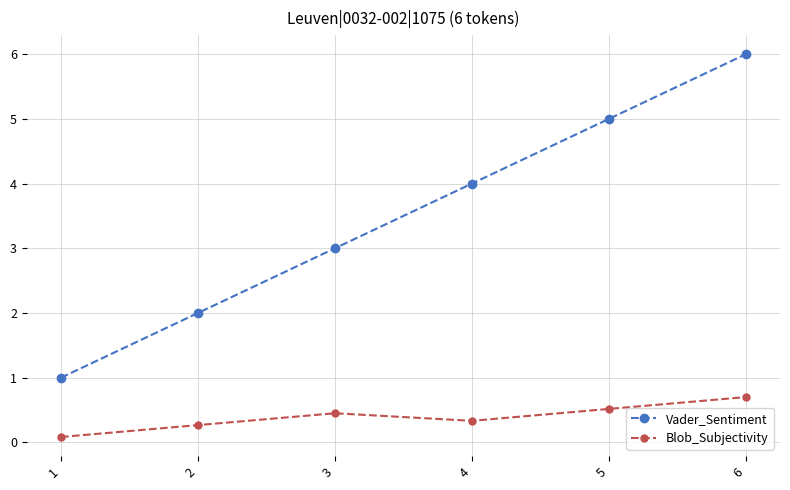

Which series has the widest spread of values?

Vader_Sentiment